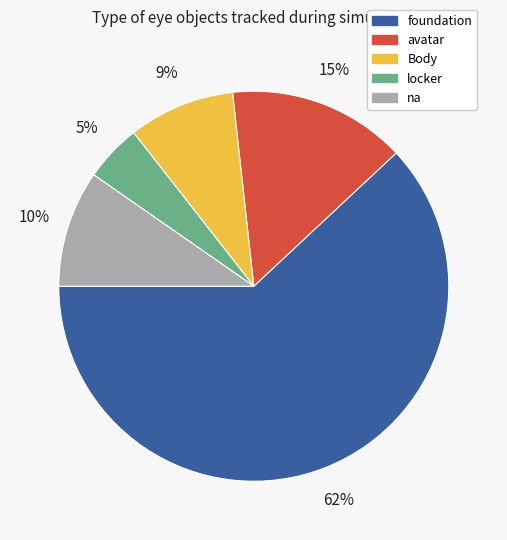

To the nearest percent, what percentage of the pie is na?

10%